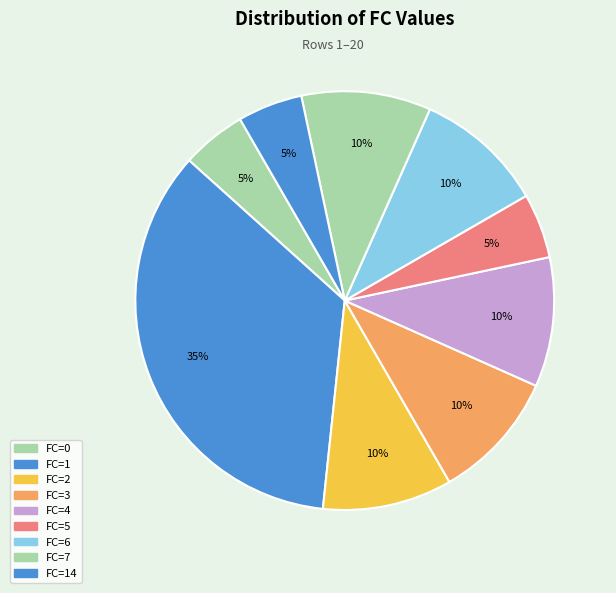

Which category has the biggest portion of the pie?

FC=14